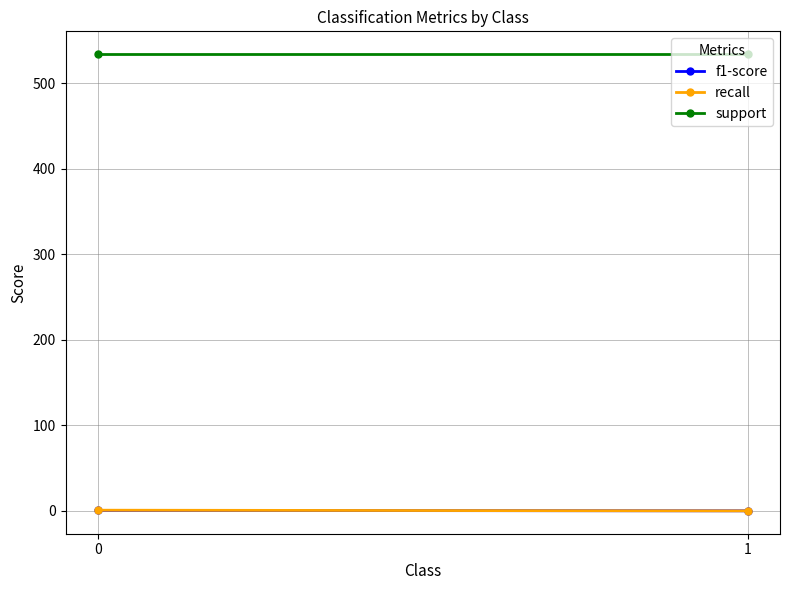

What is the maximum value shown in the chart?

534.0